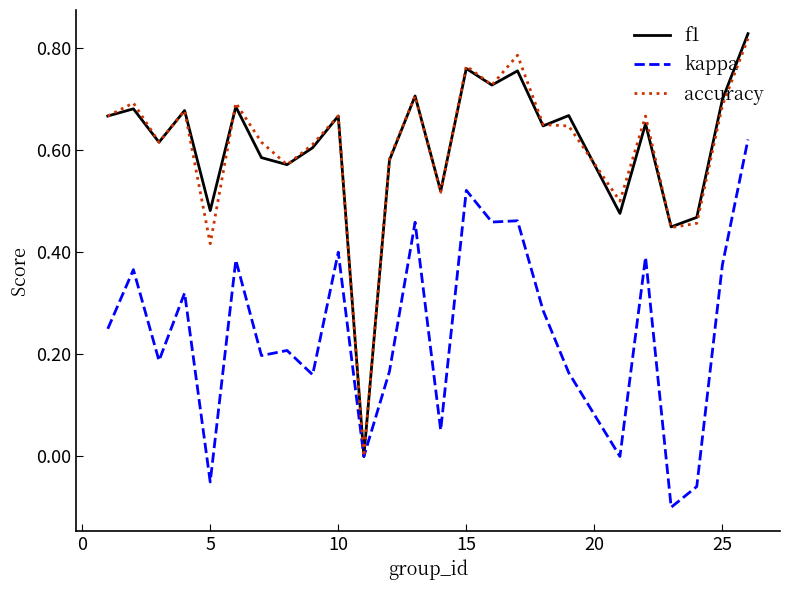

How many lines are shown in the chart?

3